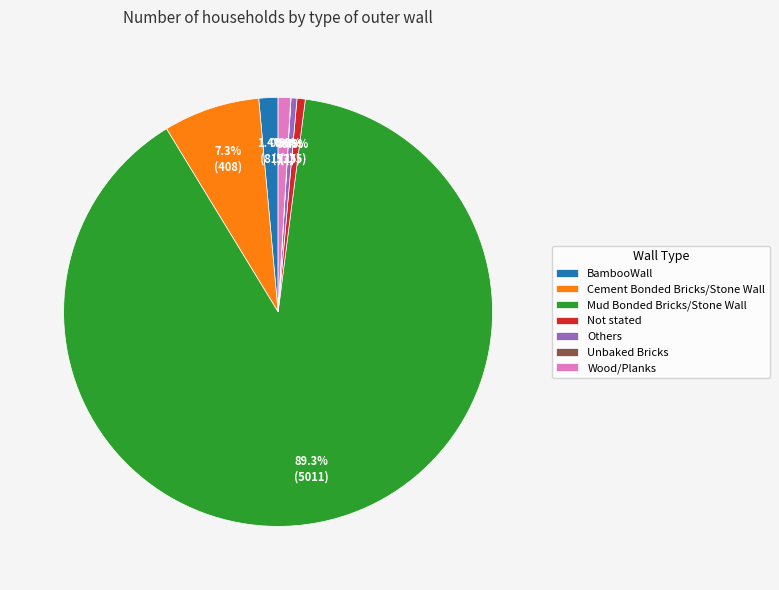

Which category accounts for the majority?

Mud Bonded Bricks/Stone Wall